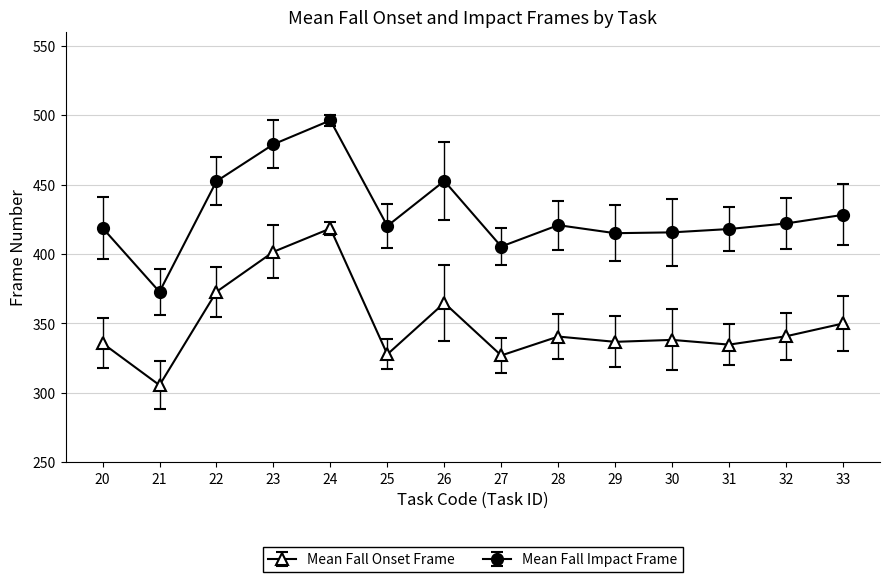

What is the sum of the Mean Fall Onset Frame values at 33 and 20?

685.8